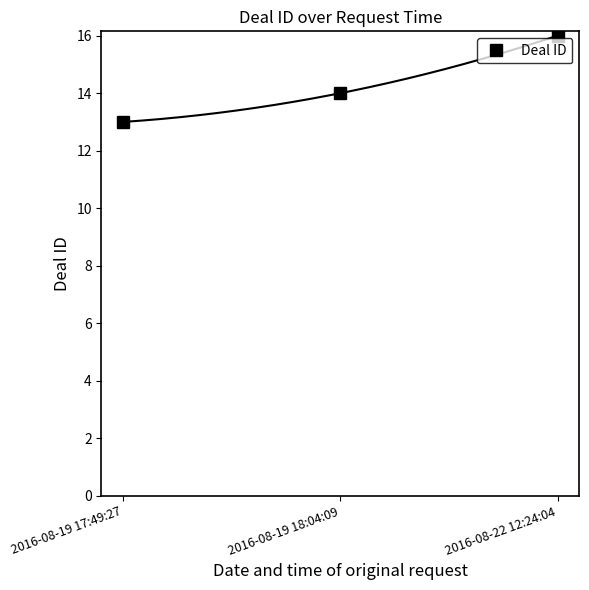

Rank the categories by value from highest to lowest.

2016-08-22 12:24:04, 2016-08-19 18:04:09, 2016-08-19 17:49:27